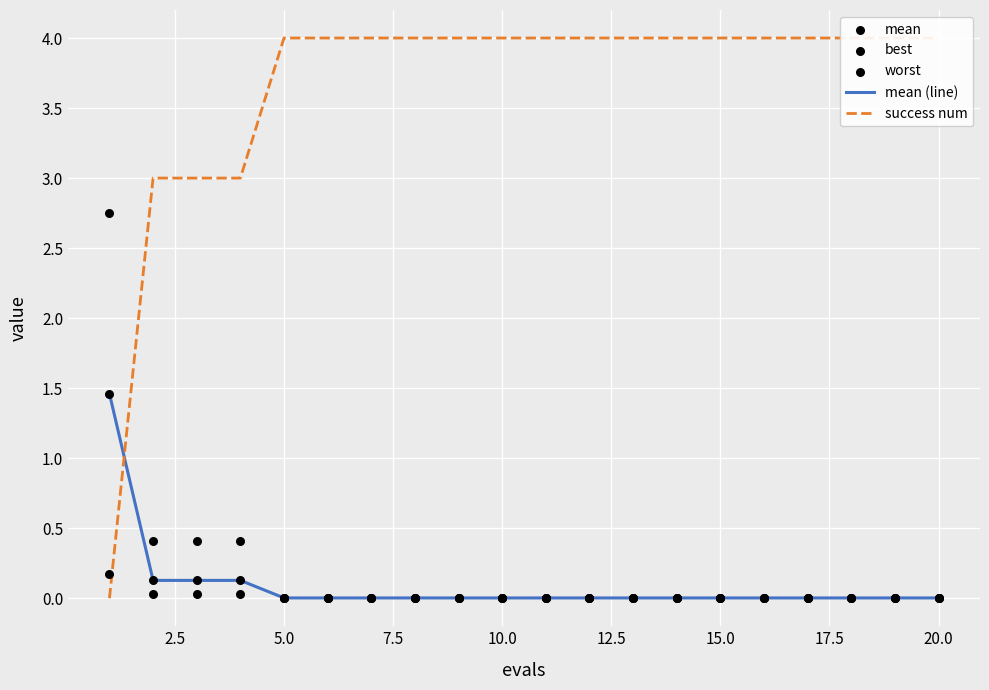

What are all the series names shown in the legend?

mean (line), success num, mean, best, worst